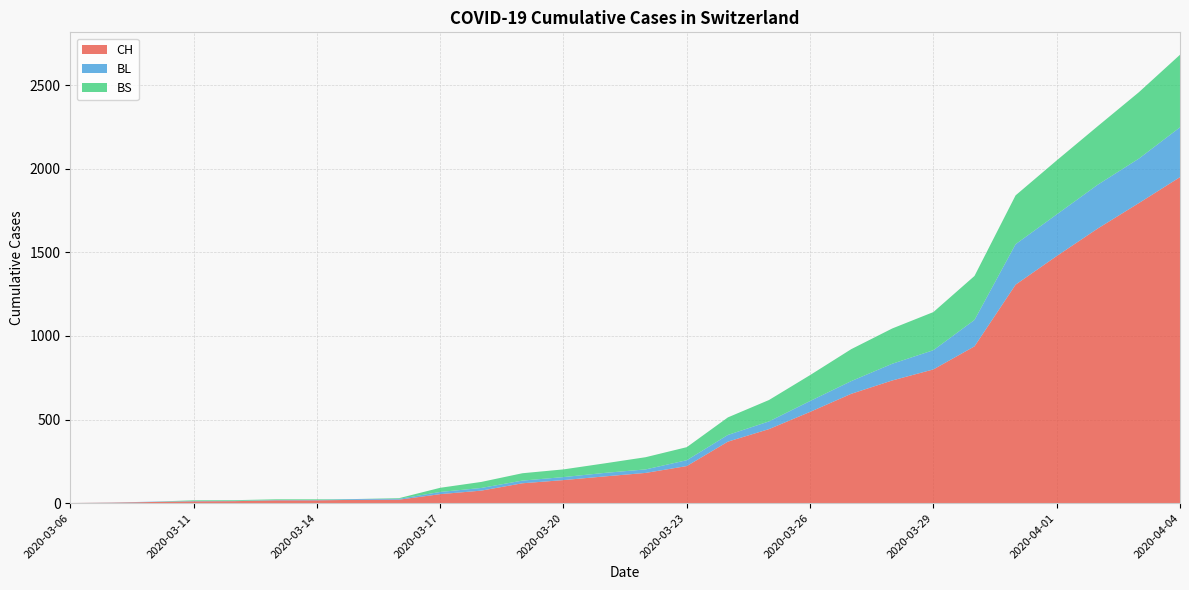

Reading right to left, extract all data points from this chart.

CH: 2020-04-04=1950	2020-04-03=1795	2020-04-02=1643	2020-04-01=1478	2020-03-31=1307	2020-03-30=938	2020-03-29=800	2020-03-28=734	2020-03-27=654	2020-03-26=546	2020-03-25=443	2020-03-24=368	2020-03-23=222	2020-03-22=181	2020-03-21=160	2020-03-20=138	2020-03-19=119	2020-03-18=75	2020-03-17=54	2020-03-16=21	2020-03-15=20	2020-03-14=17	2020-03-13=17	2020-03-12=12	2020-03-11=11	2020-03-10=7	2020-03-09=3	2020-03-06=1
BL: 2020-04-04=298	2020-04-03=266	2020-04-02=262	2020-04-01=249	2020-03-31=242	2020-03-30=158	2020-03-29=115	2020-03-28=100	2020-03-27=76	2020-03-26=65	2020-03-25=46	2020-03-24=40	2020-03-23=35	2020-03-22=21	2020-03-21=21	2020-03-20=18	2020-03-19=16	2020-03-18=16	2020-03-17=13	2020-03-16=5	2020-03-15=5	2020-03-14=2	2020-03-13=2	2020-03-12=2	2020-03-11=2	2020-03-10=2	2020-03-09=1	2020-03-06=0
BS: 2020-04-04=434	2020-04-03=397	2020-04-02=350	2020-04-01=323	2020-03-31=292	2020-03-30=263	2020-03-29=228	2020-03-28=211	2020-03-27=191	2020-03-26=155	2020-03-25=128	2020-03-24=105	2020-03-23=78	2020-03-22=73	2020-03-21=57	2020-03-20=46	2020-03-19=44	2020-03-18=36	2020-03-17=25	2020-03-16=4	2020-03-15=0	2020-03-14=4	2020-03-13=4	2020-03-12=4	2020-03-11=4	2020-03-10=0	2020-03-09=0	2020-03-06=0